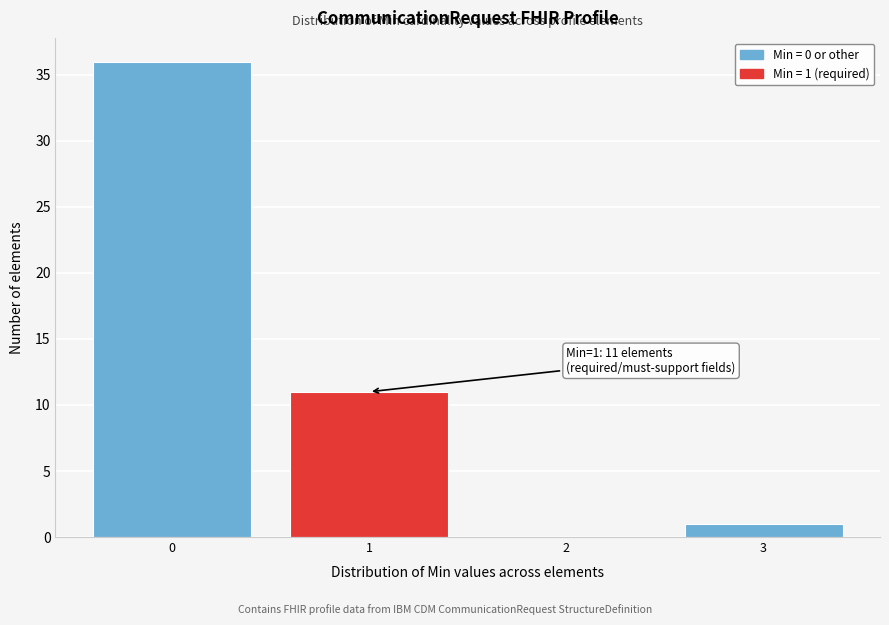

Over which range of the x-axis is the bar tallest?

-0.5 to 0.5